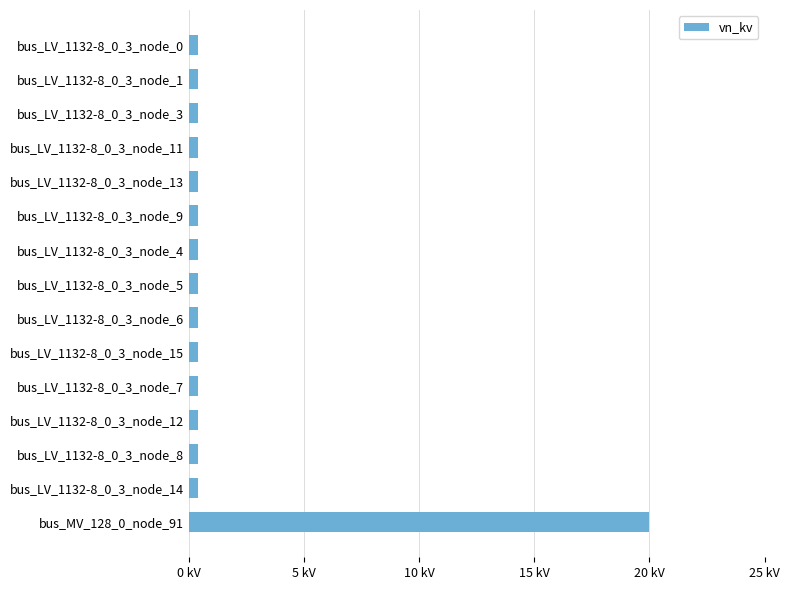

What is the minimum value shown in the chart?

0.4